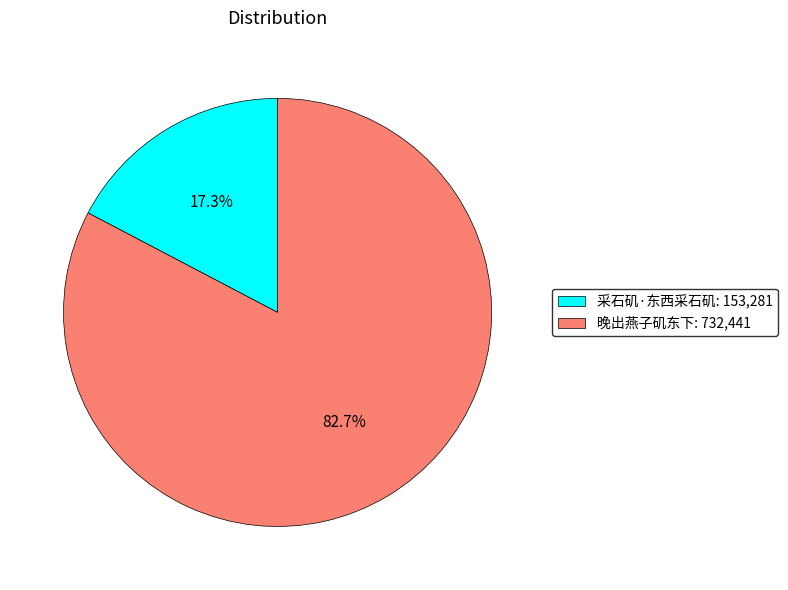

Do 晚出燕子矶东下 and 采石矶·东西采石矶 together represent more than half of the pie?

Yes